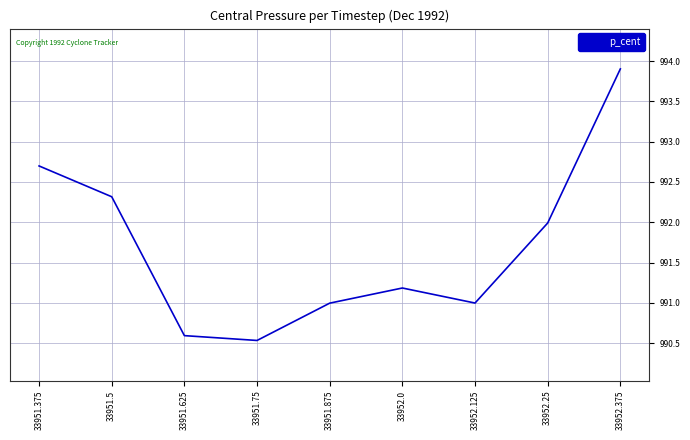

Is it true that the value at 33951.5 is 533.0?

False